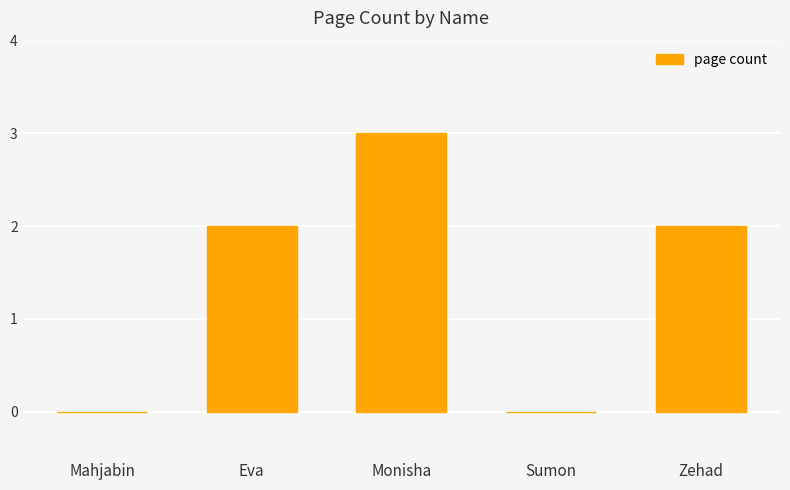

What value does the data have at Monisha?

3